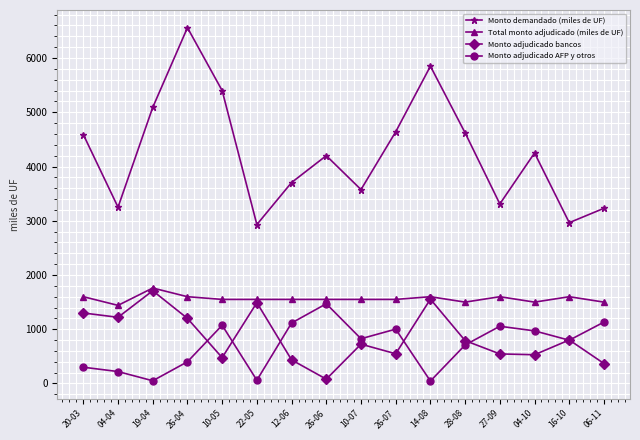

What is the spread (max minus min) of values at 28-08?

3910.0